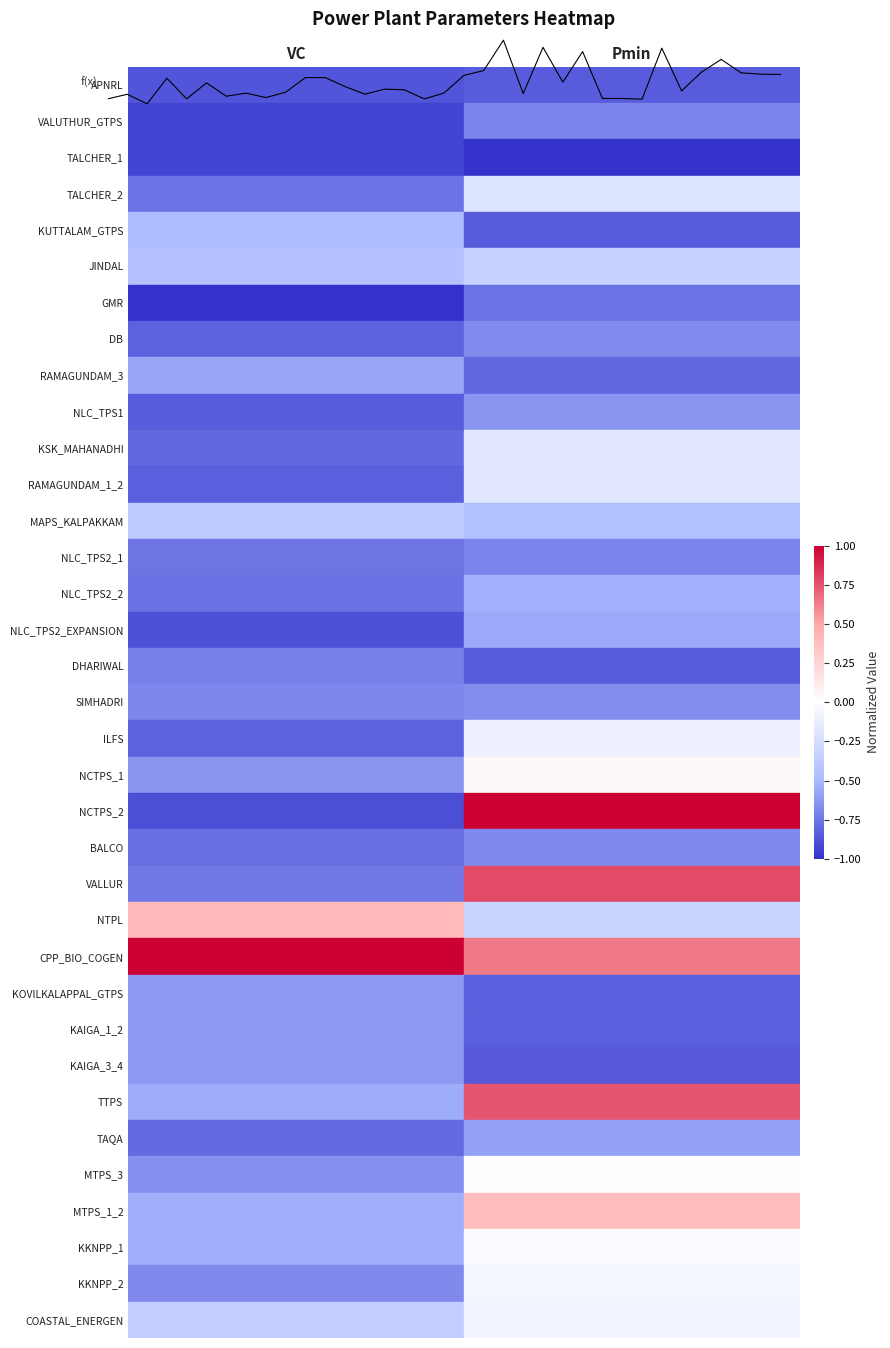

How many lines are shown in the chart?

1